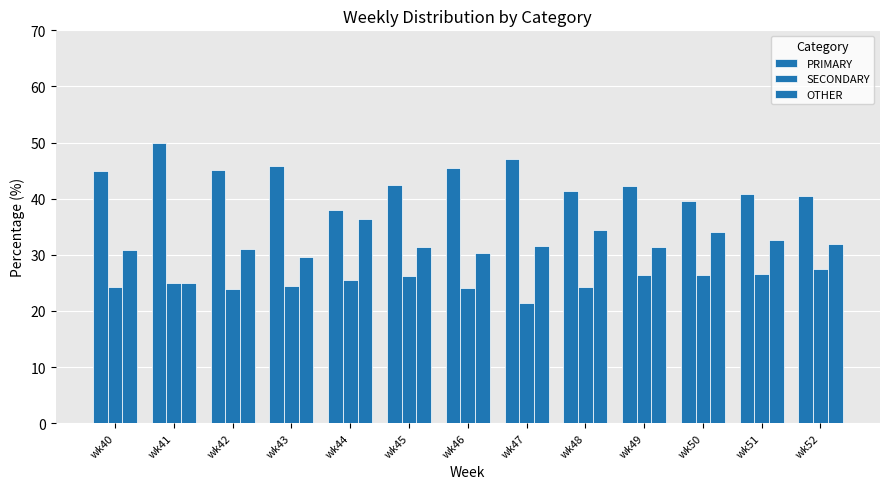

Between wk45 and wk48, which series saw the biggest shift?

OTHER